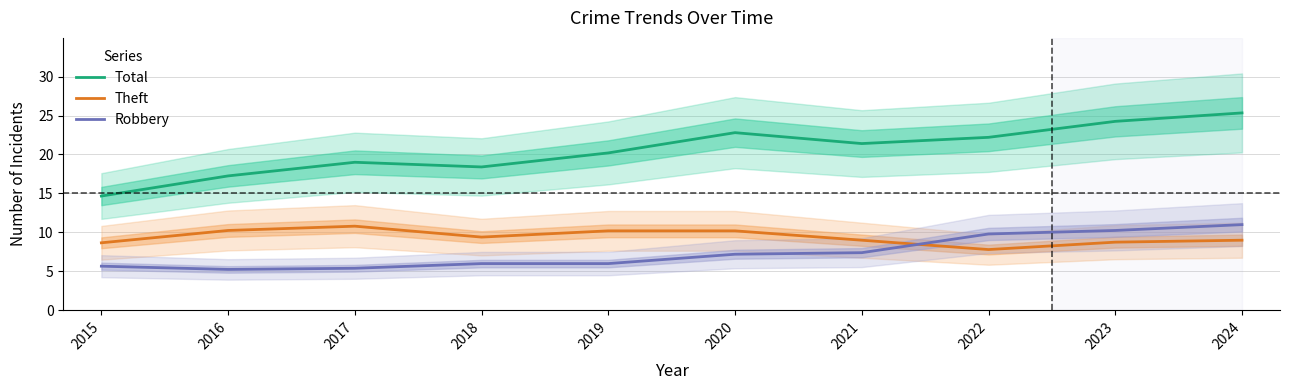

True or false: Robbery has more than 0 interior local peaks.

False